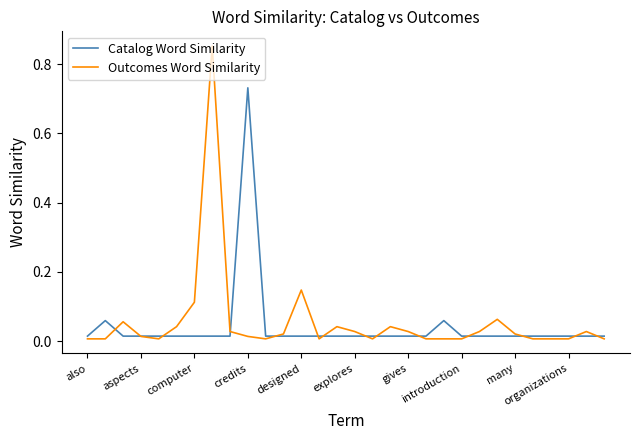

Rank the series by their maximum value, from highest to lowest.

Outcomes Word Similarity, Catalog Word Similarity